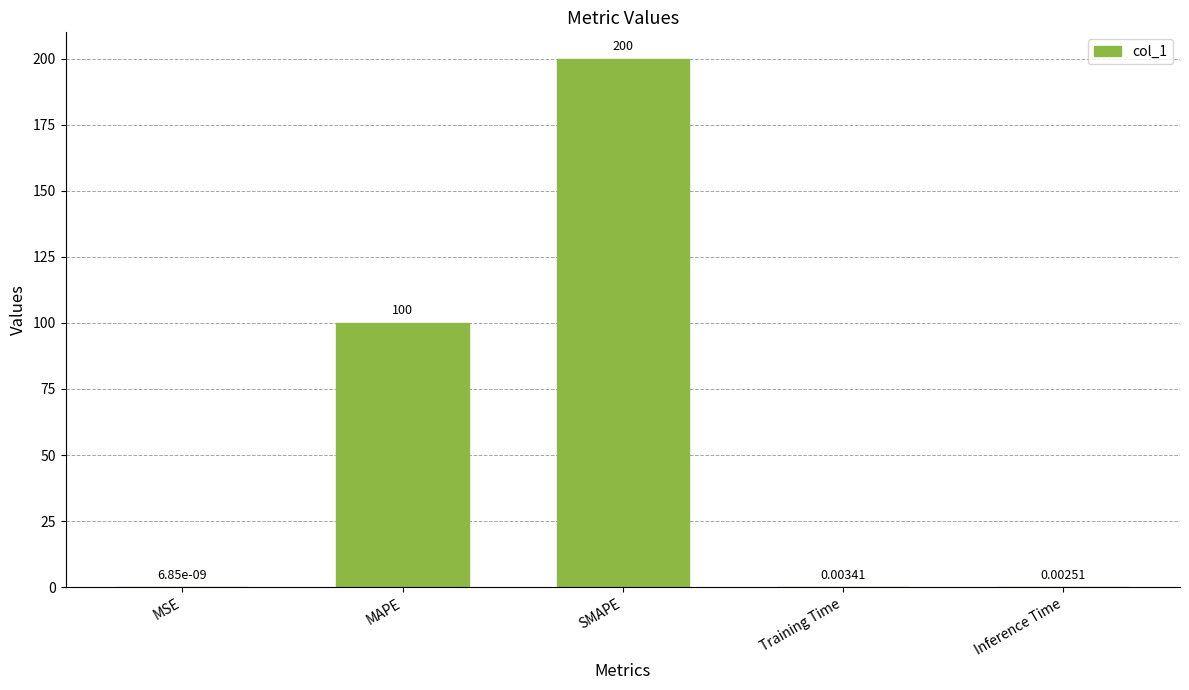

Count the number of data series in this chart.

1